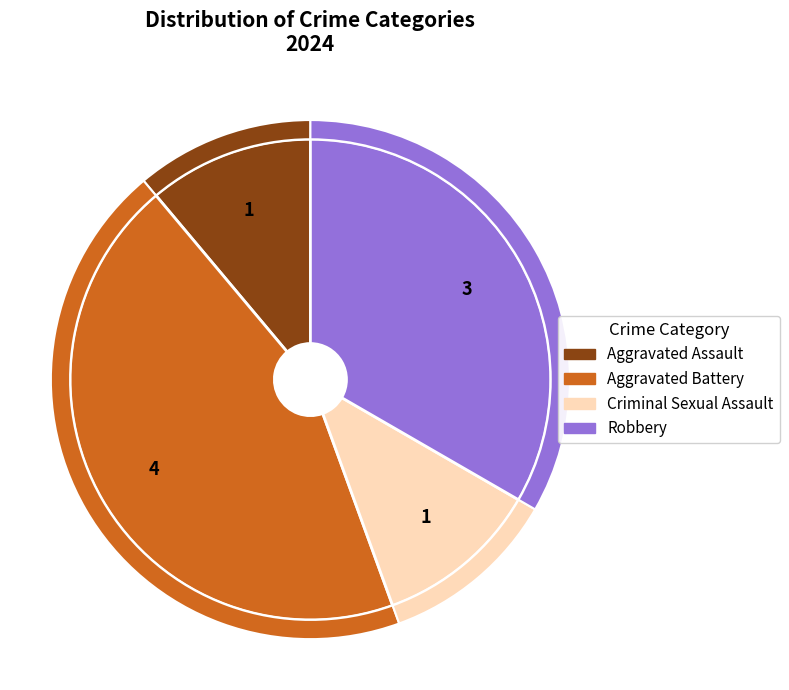

Which category has the smallest portion of the pie?

Aggravated Assault